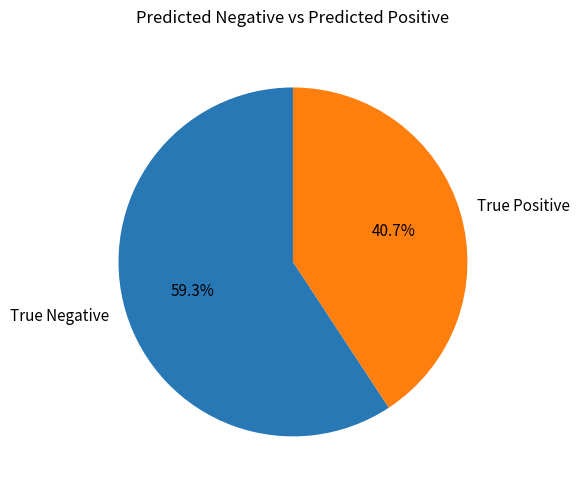

What is the smallest slice in the pie chart?

True Positive